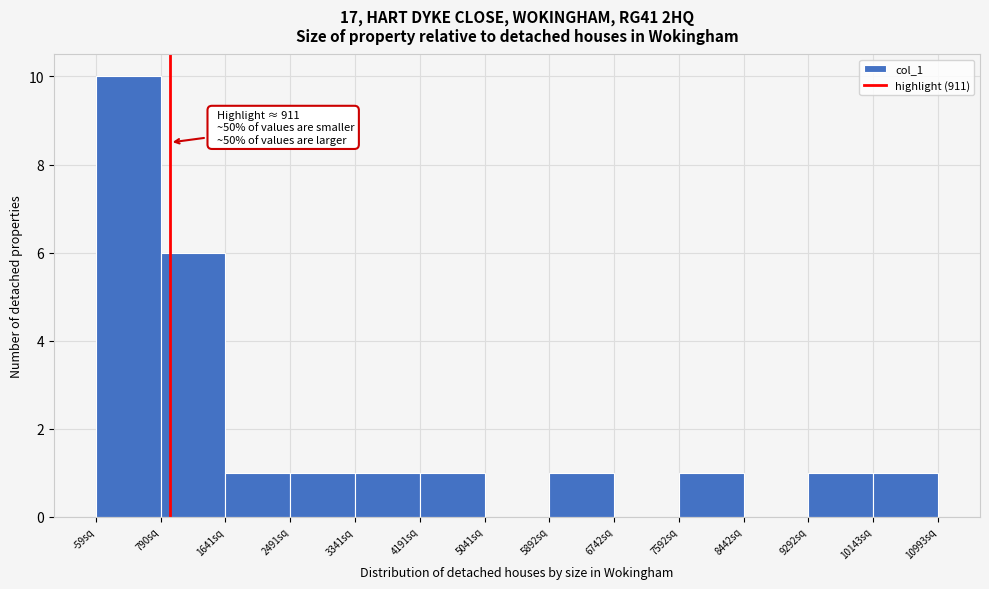

Which range on the x-axis has the tallest bar?

-100 to 800